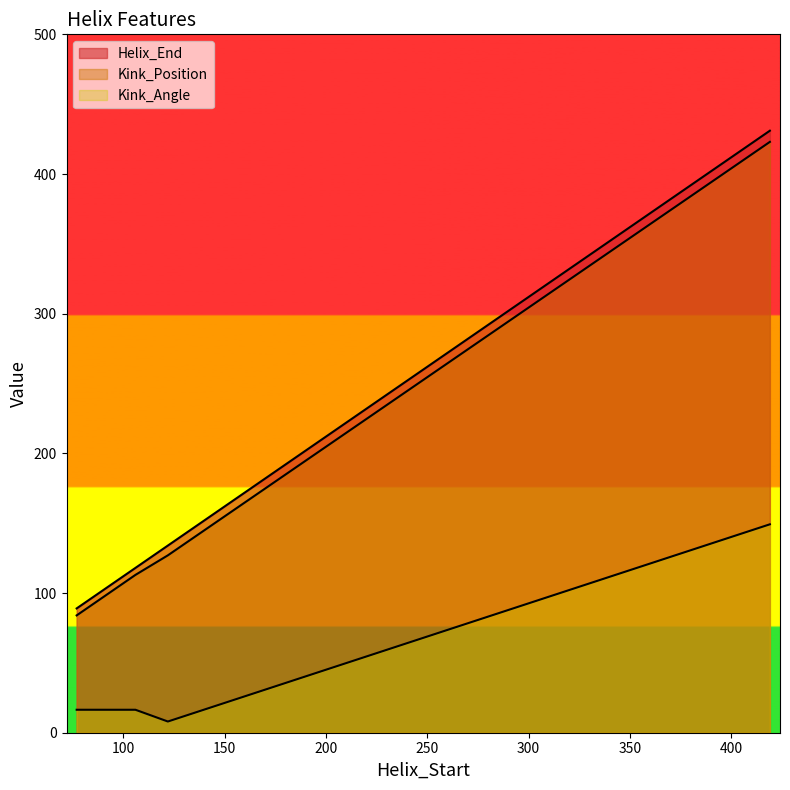

At which category does the chart reach its peak across all series?

419